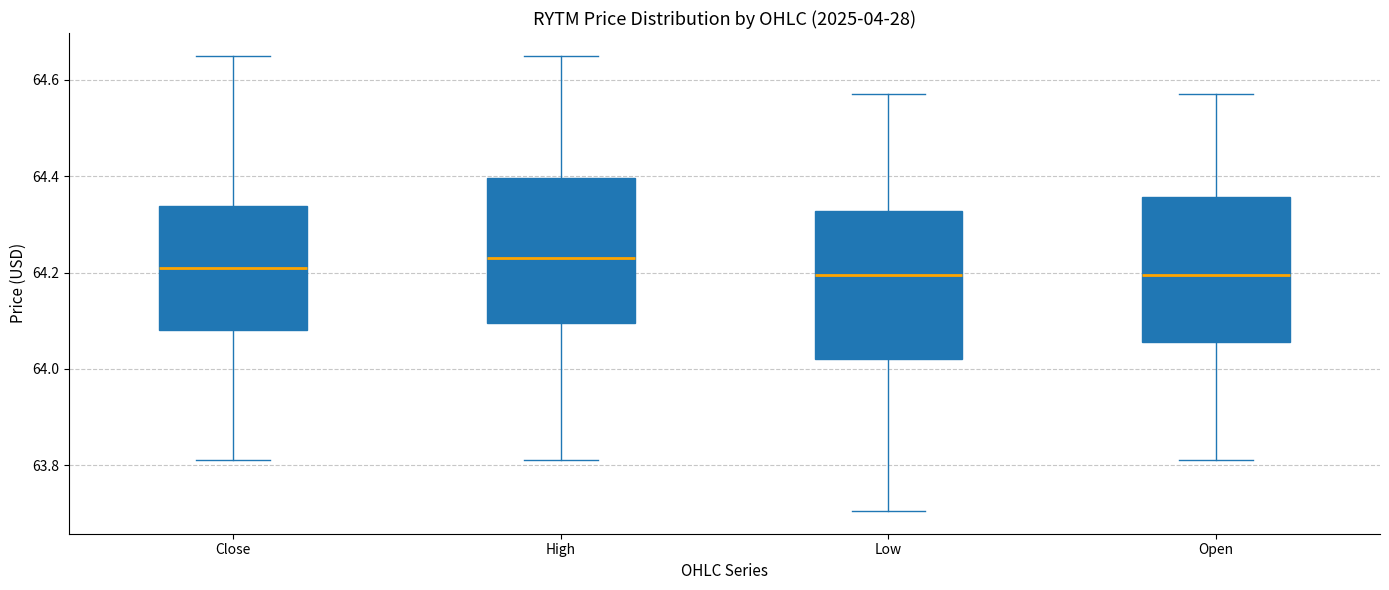

Reading left to right, read every box against the y-axis: the position of its median line, the range the box covers, and the ends of its whiskers. The values are not printed on the chart, so give them approximately, as read against the axis.

Close: median 64.20, box 64.08 to 64.34, whiskers 63.82 to 64.66
High: median 64.24, box 64.10 to 64.40, whiskers 63.82 to 64.66
Low: median 64.20, box 64.02 to 64.32, whiskers 63.70 to 64.56
Open: median 64.20, box 64.06 to 64.36, whiskers 63.82 to 64.56